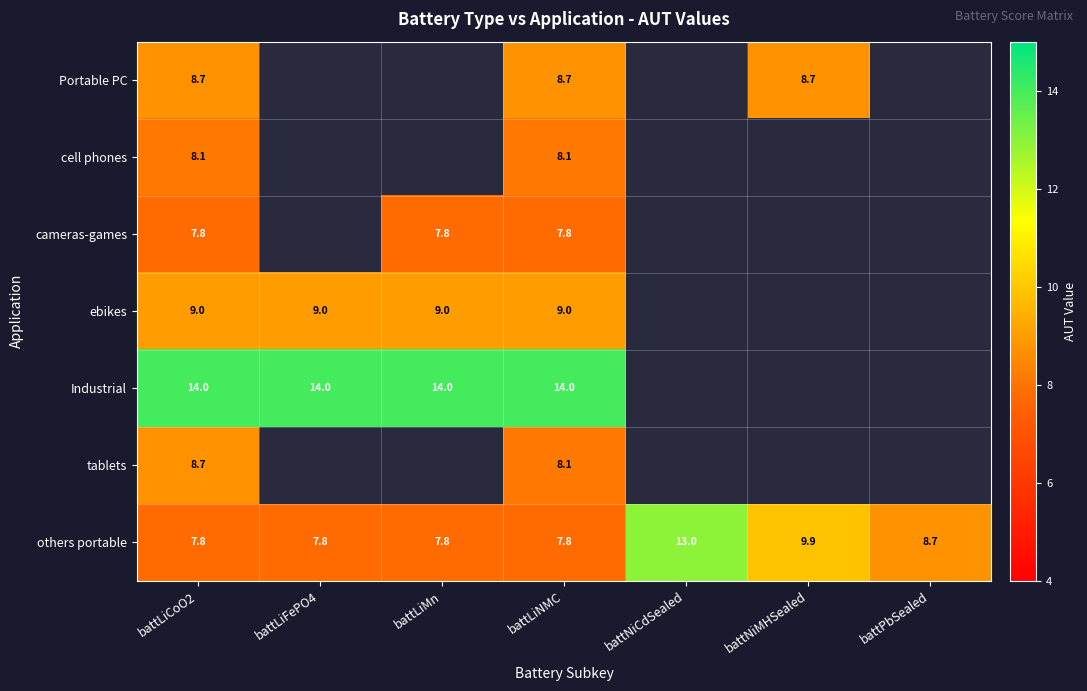

Where is others portable nearest to the value 10?

battNiMHSealed